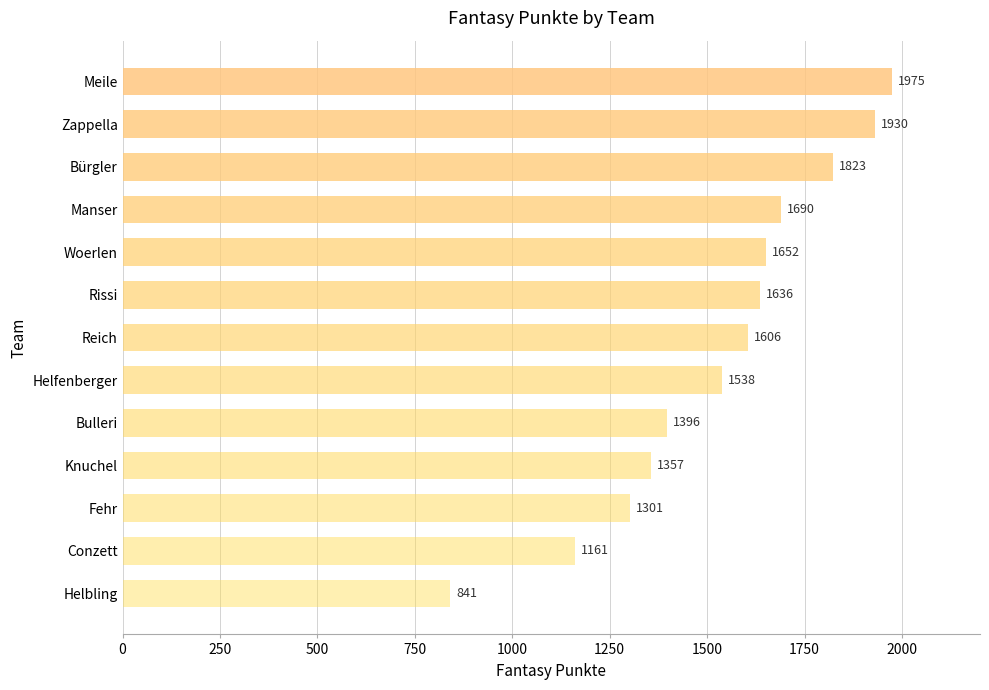

What is the change in value from Woerlen to Bulleri?

-256